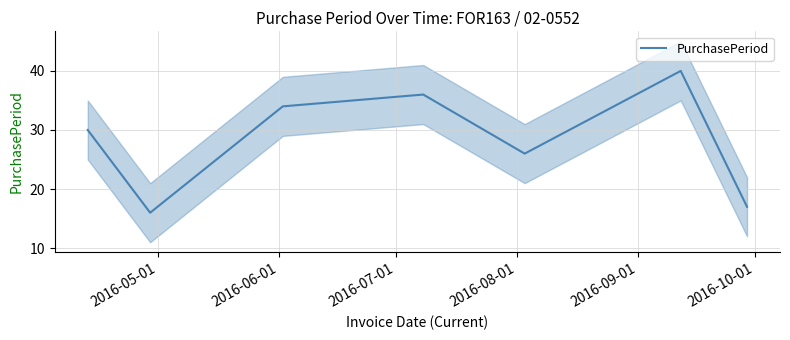

Is this an area chart (filled region under the line)?

No